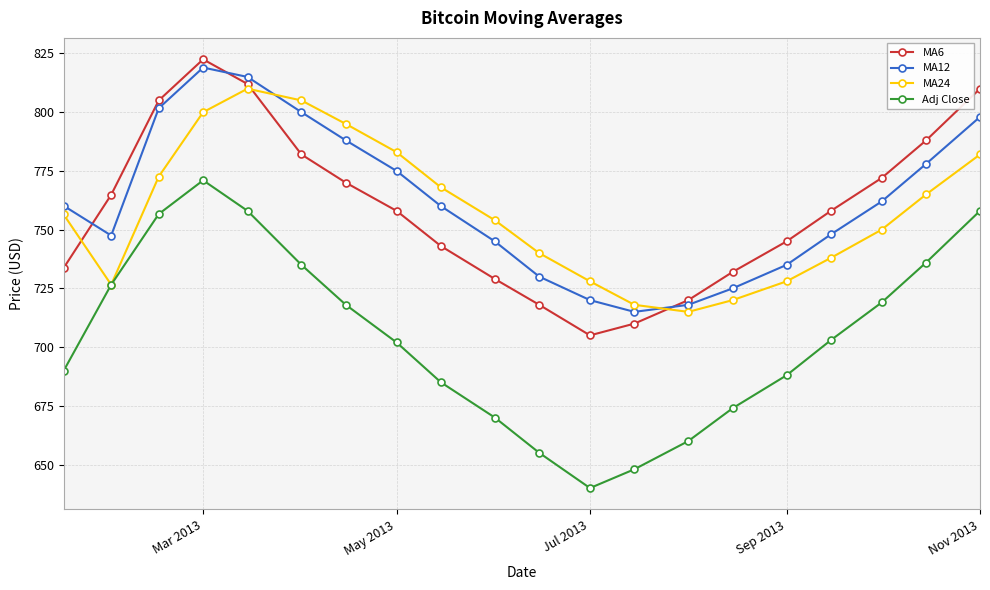

What is the greatest value displayed?

822.5